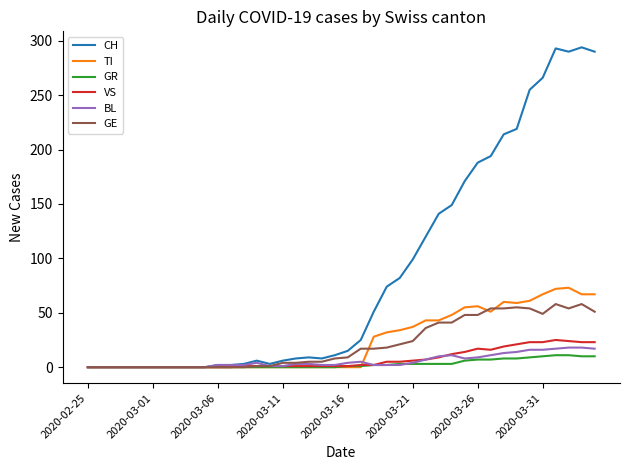

Which series has the largest total across all categories?

CH